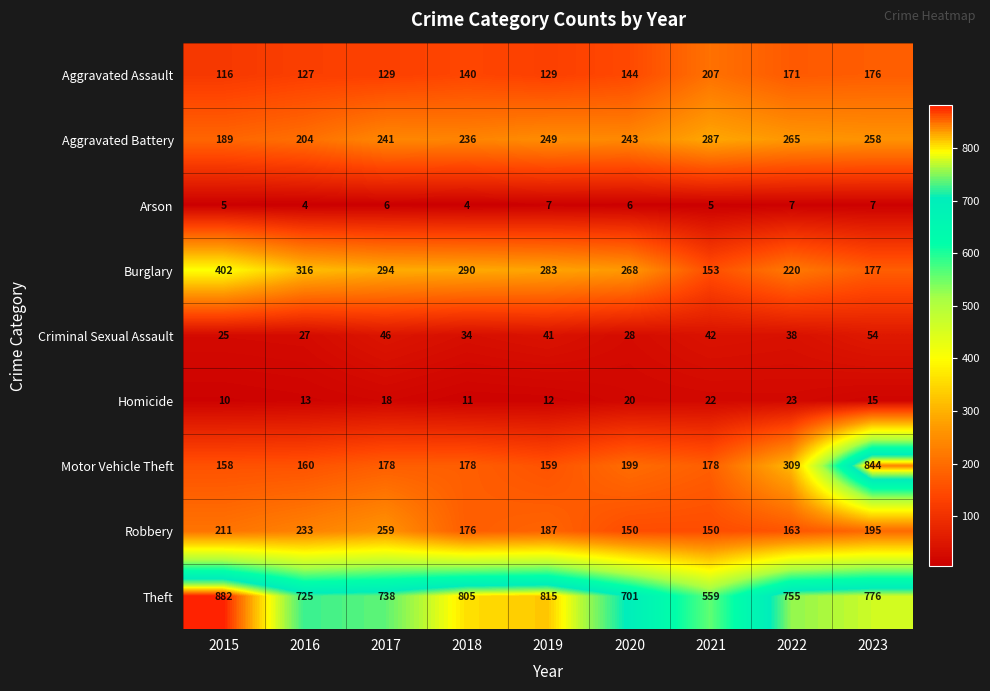

At which label does Criminal Sexual Assault reach its peak?

2023